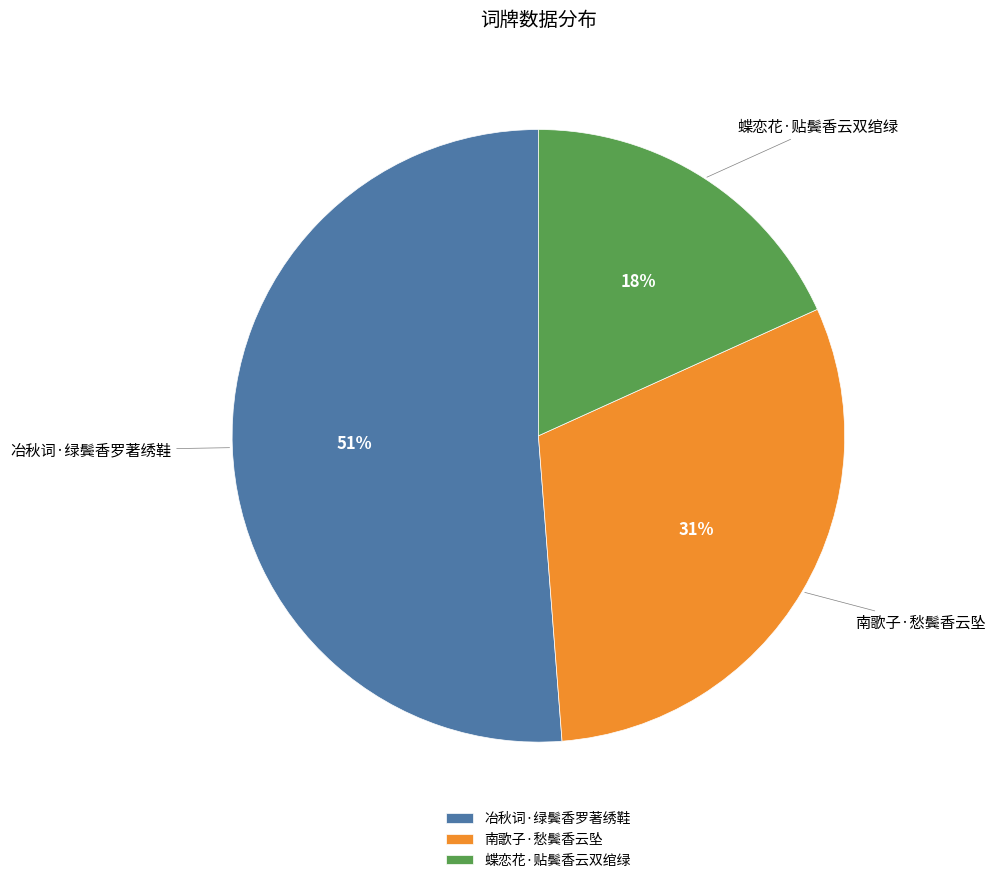

To the nearest percent, what is the difference between the largest and smallest slice percentages?

33%